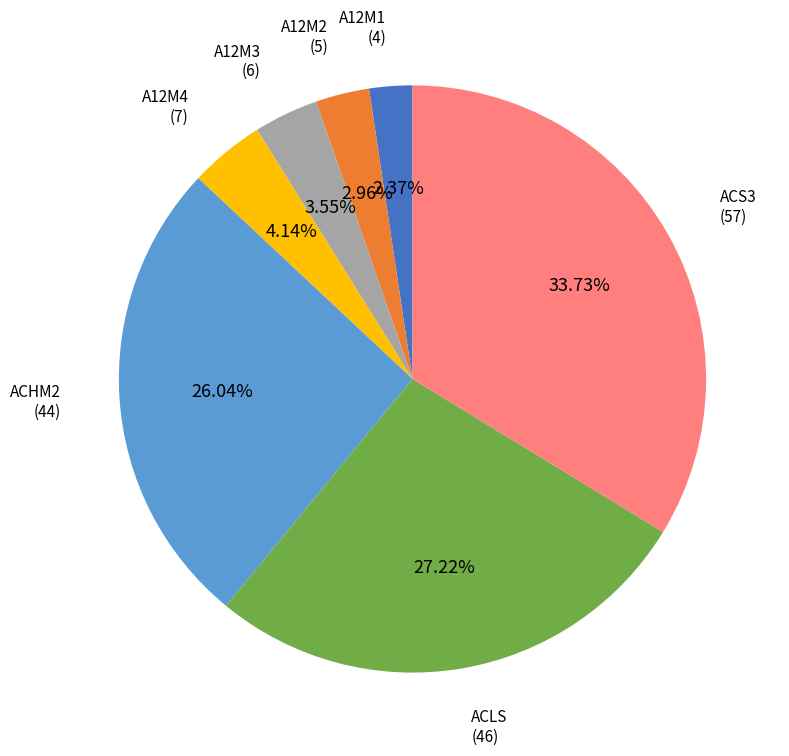

True or false: ACLS accounts for 27% of the total.

True